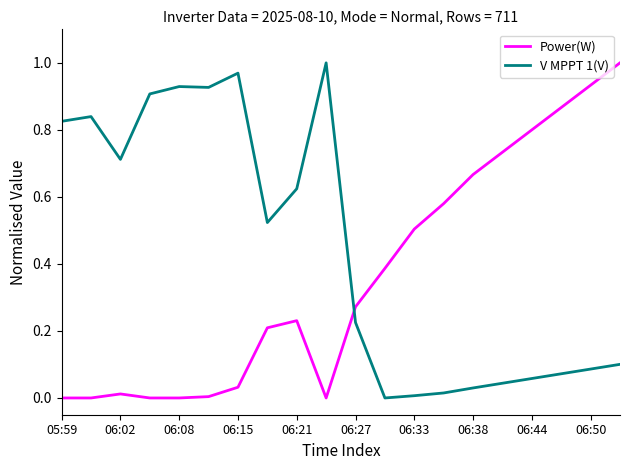

Rank the series by their average value, from highest to lowest.

V MPPT 1(V), Power(W)